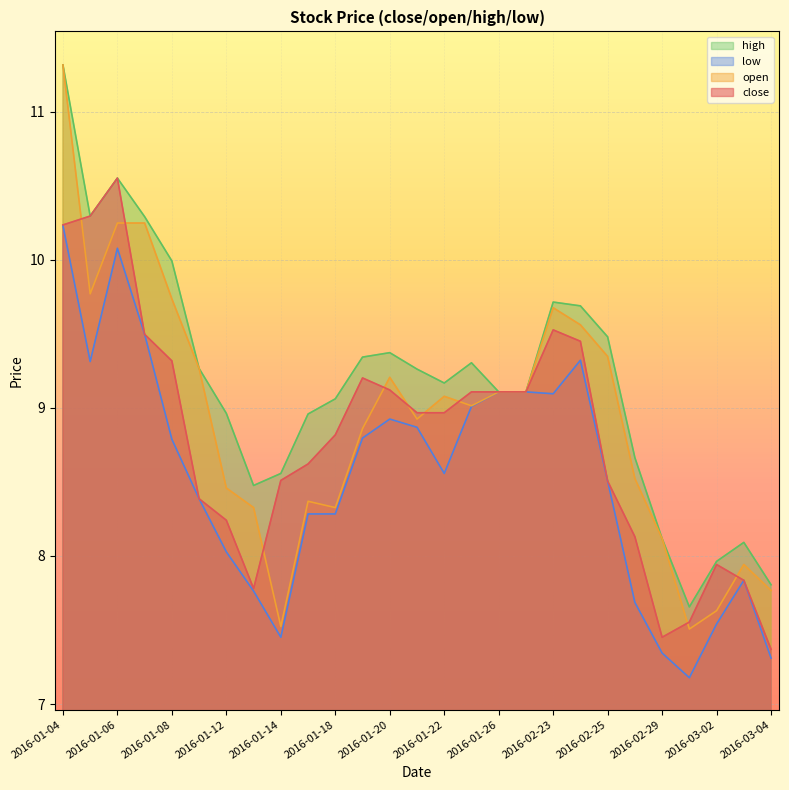

What is the lowest value of the close series?

7.4